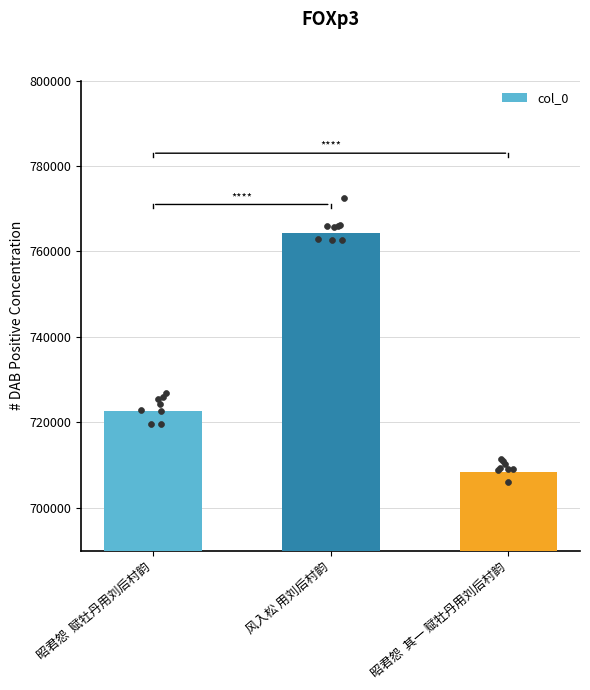

What is the change in value from 昭君怨  赋牡丹用刘后村韵 to 昭君怨  其一 赋牡丹用刘后村韵?

-14321